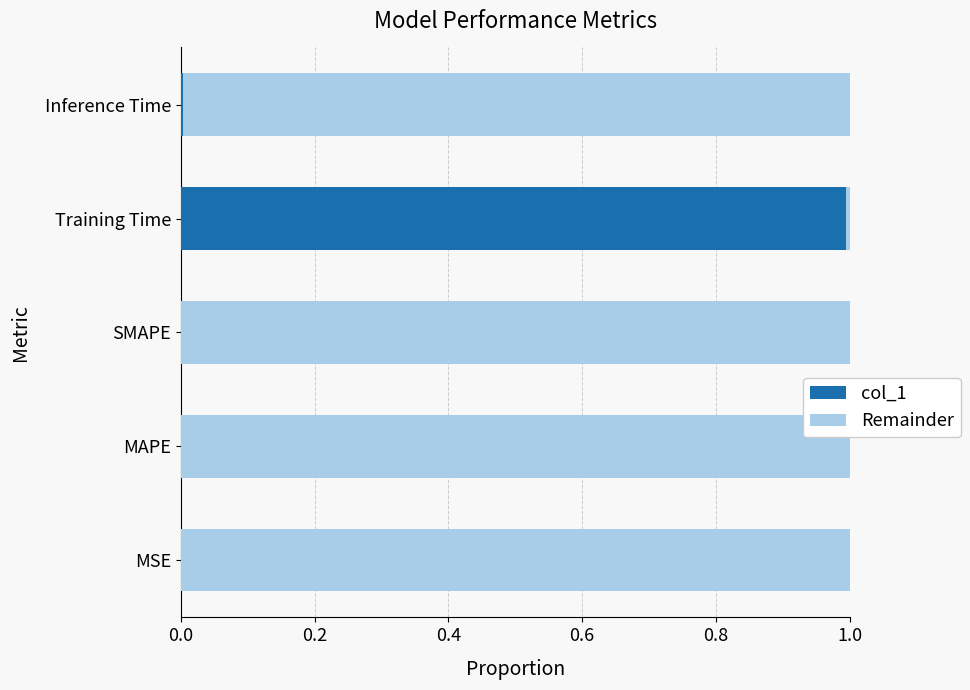

How many categories are shown in the chart?

5